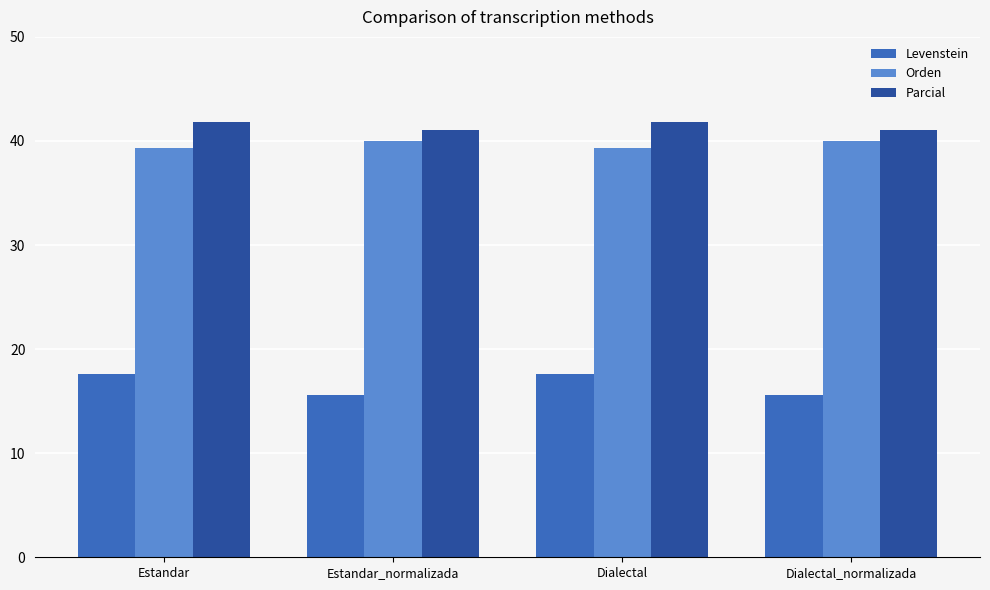

Reading left to right, what are all the values shown in this chart?

Levenstein: 17.6	15.6	17.6	15.6
Orden: 39.3	40.0	39.3	40.0
Parcial: 41.9	41.0	41.9	41.0